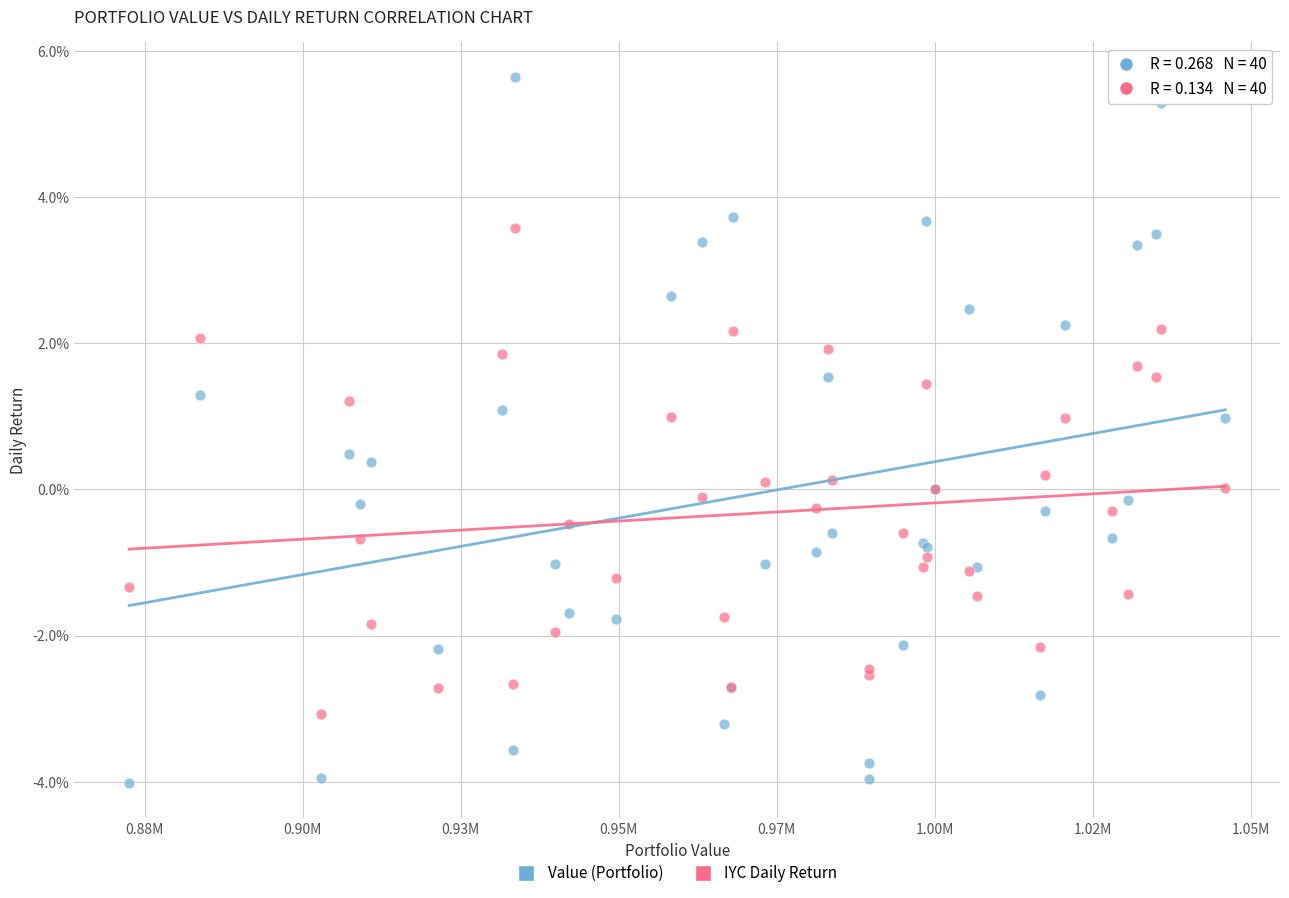

What are all the series names shown in the legend?

Value (Portfolio), IYC Daily Return